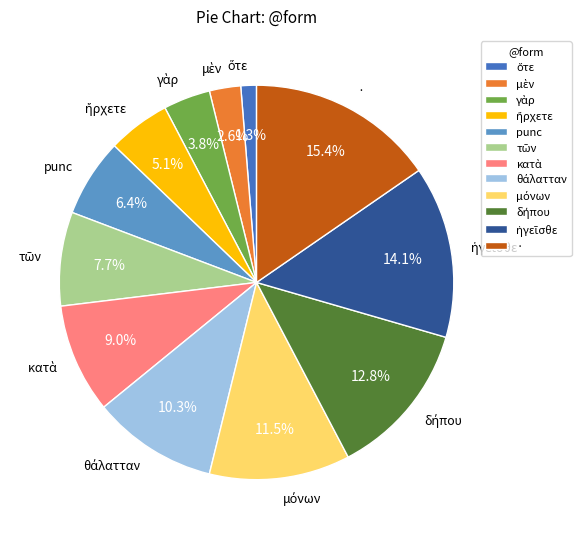

Does any single category account for the majority?

No